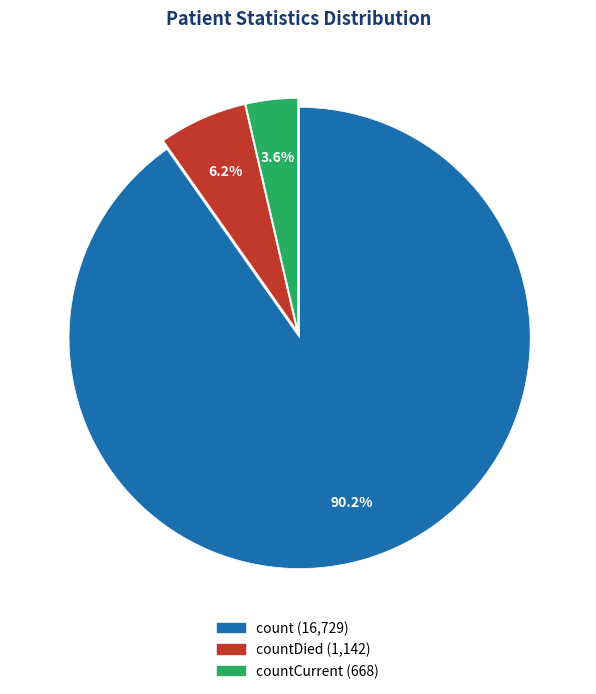

Is there any slice that represents more than half of the pie?

Yes